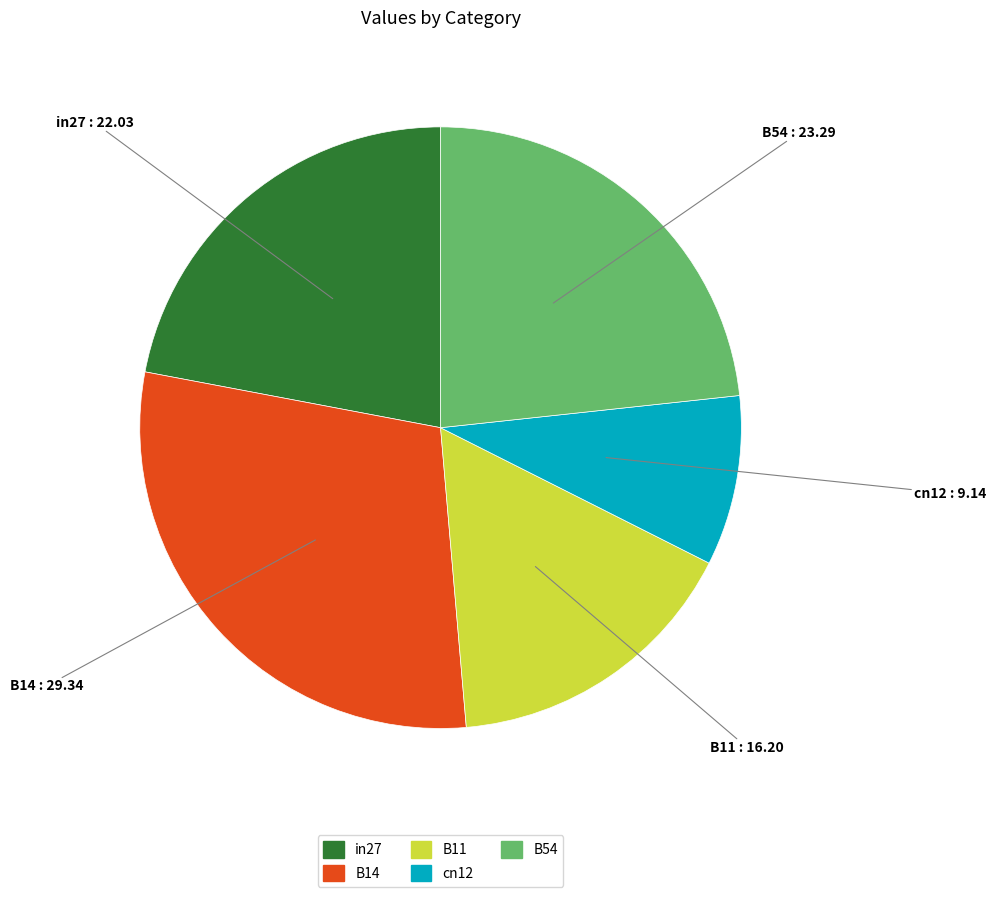

Rank the categories by value from lowest to highest.

cn12, B11, in27, B54, B14